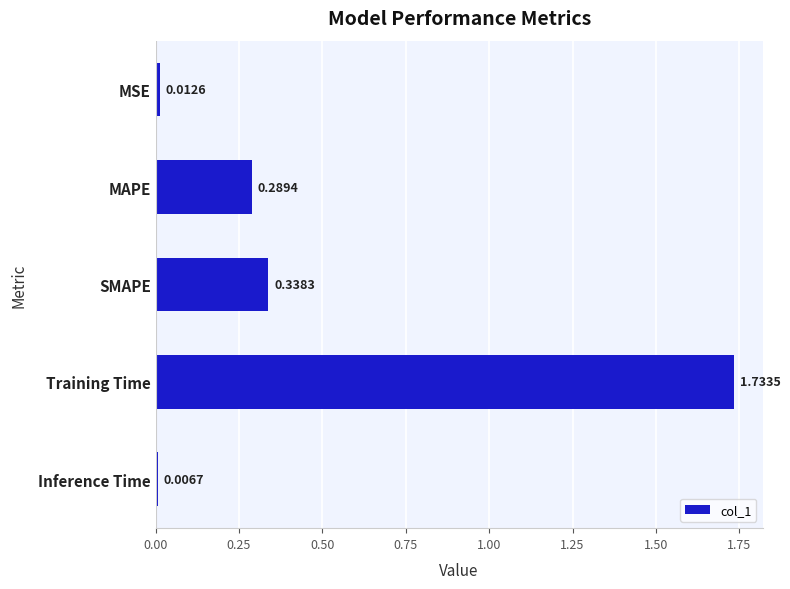

Are the bars grouped side by side (vs. stacked)?

No